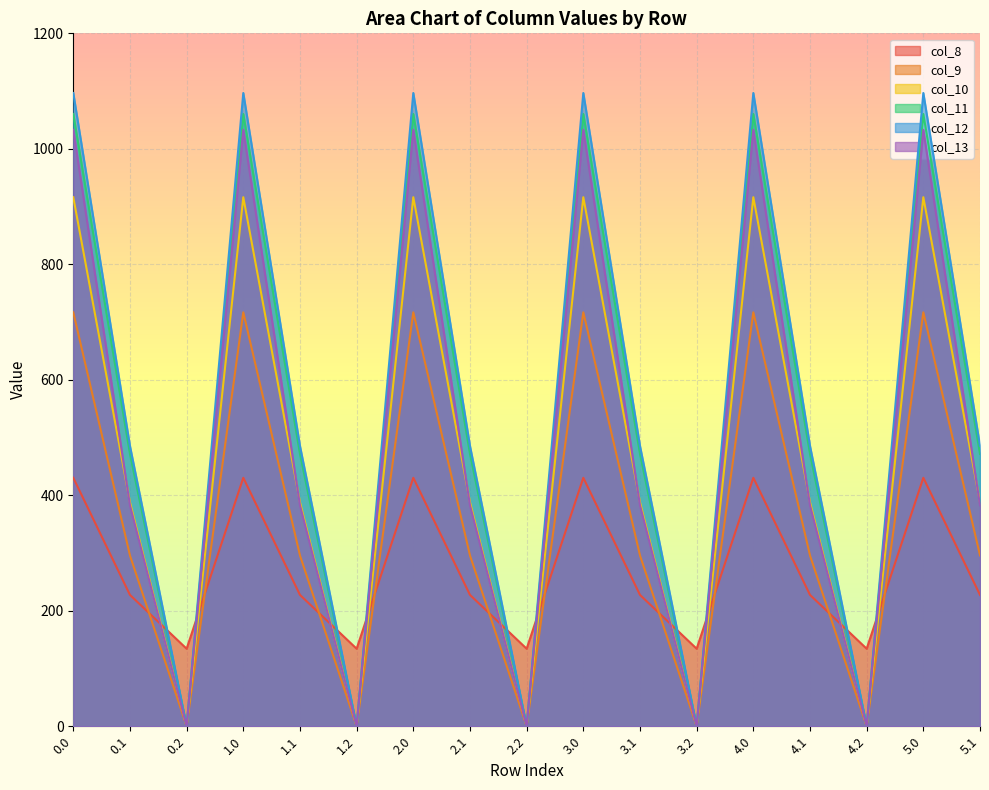

True or false: col_12 has a value of 623.1 at 0.0.

False